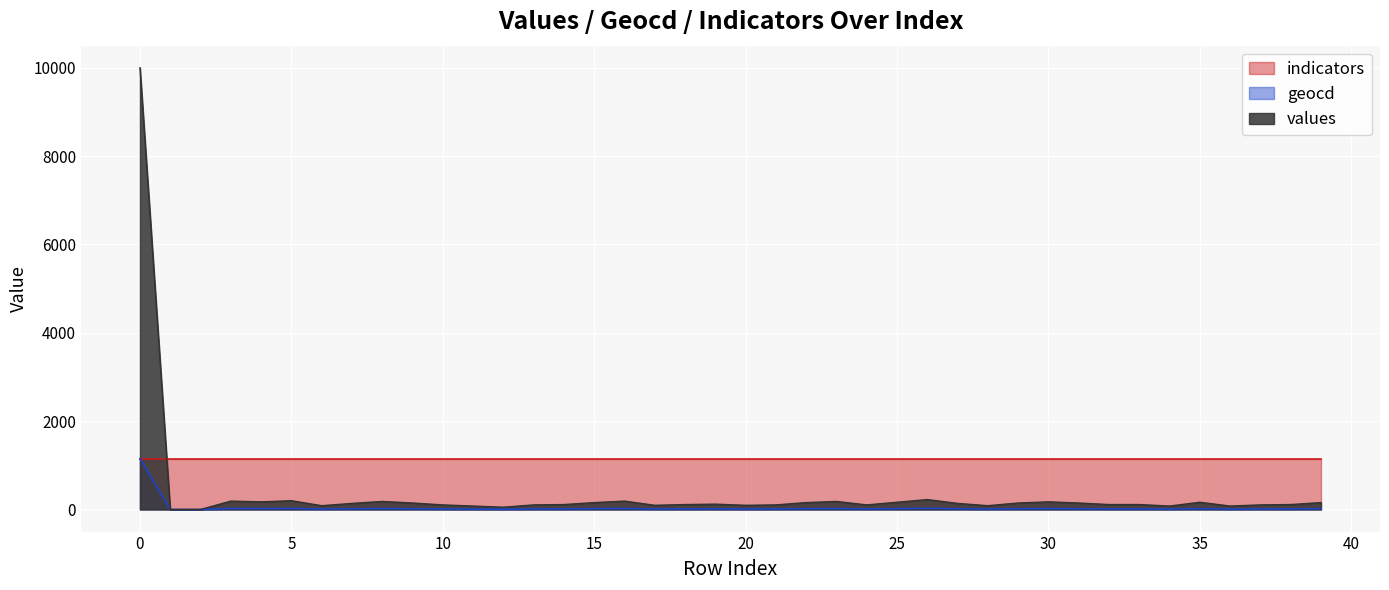

List the series in order of their overall mean, highest first.

indicators, values, geocd